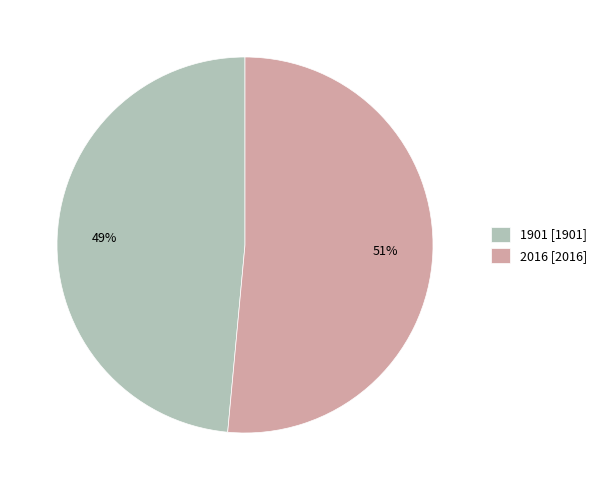

Which slice represents more than half of the pie?

2016